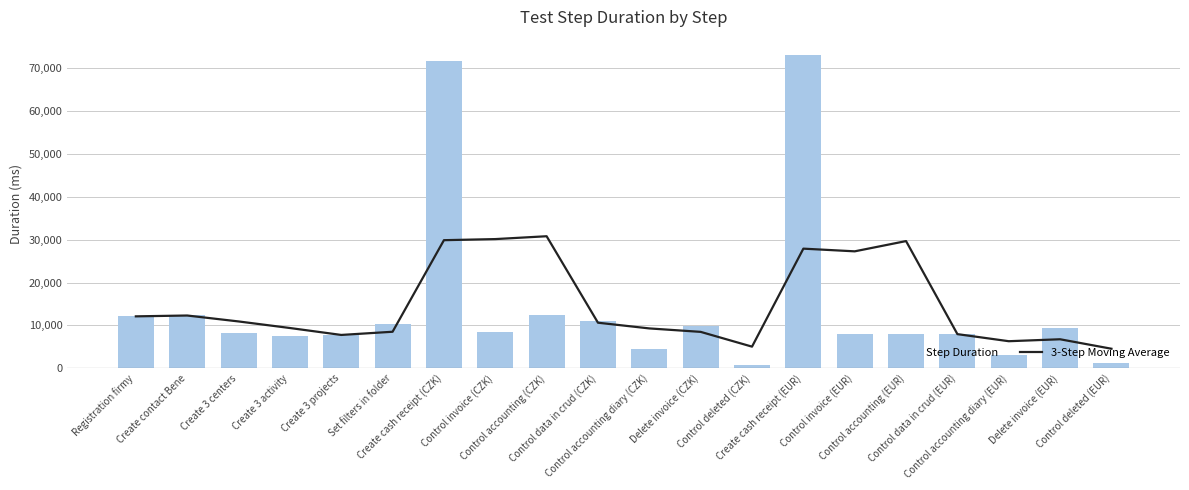

What is the total value across all series at Control accounting (CZK)?

43199.0